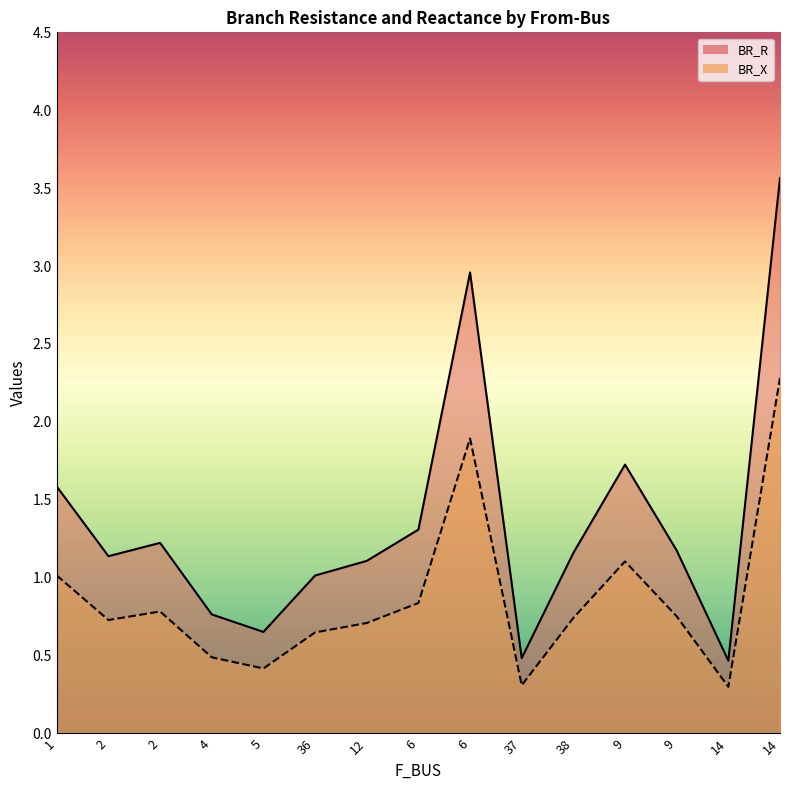

What are all the series names shown in the legend?

BR_R, BR_X